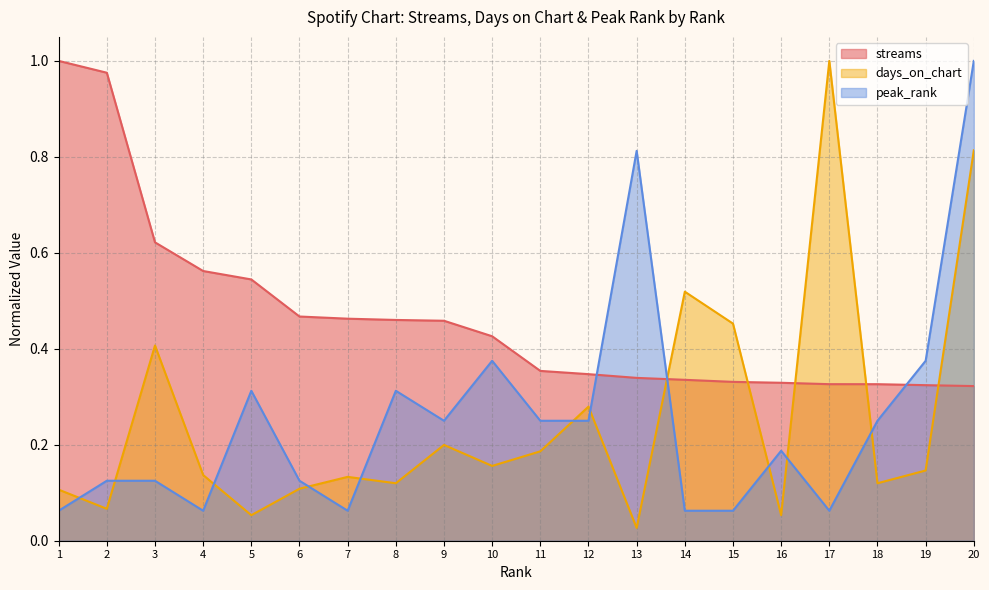

What is the value of the days_on_chart point at the 18th from the left?

0.1